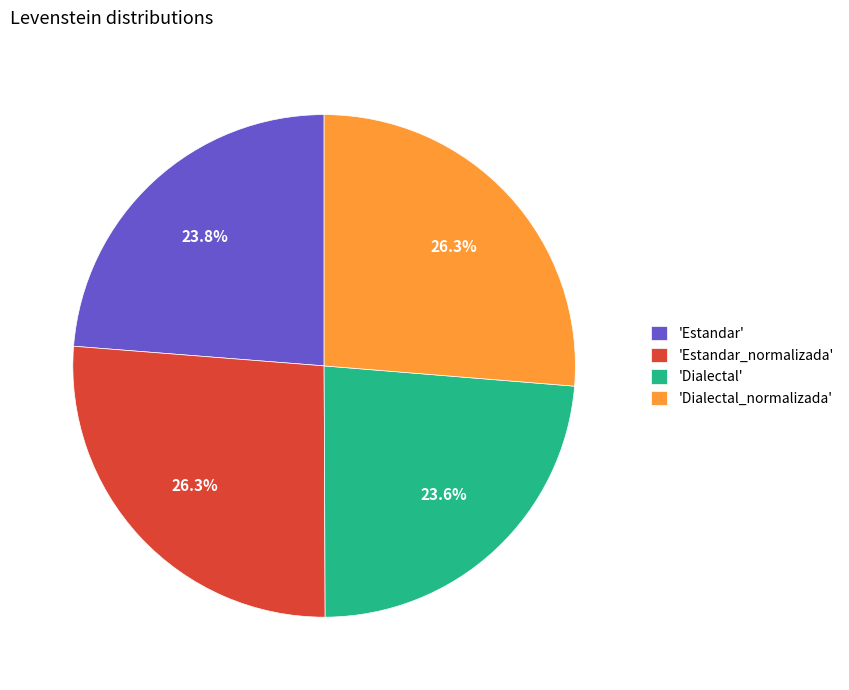

Is the sum of 'Estandar' and 'Dialectal_normalizada' greater than half?

Yes